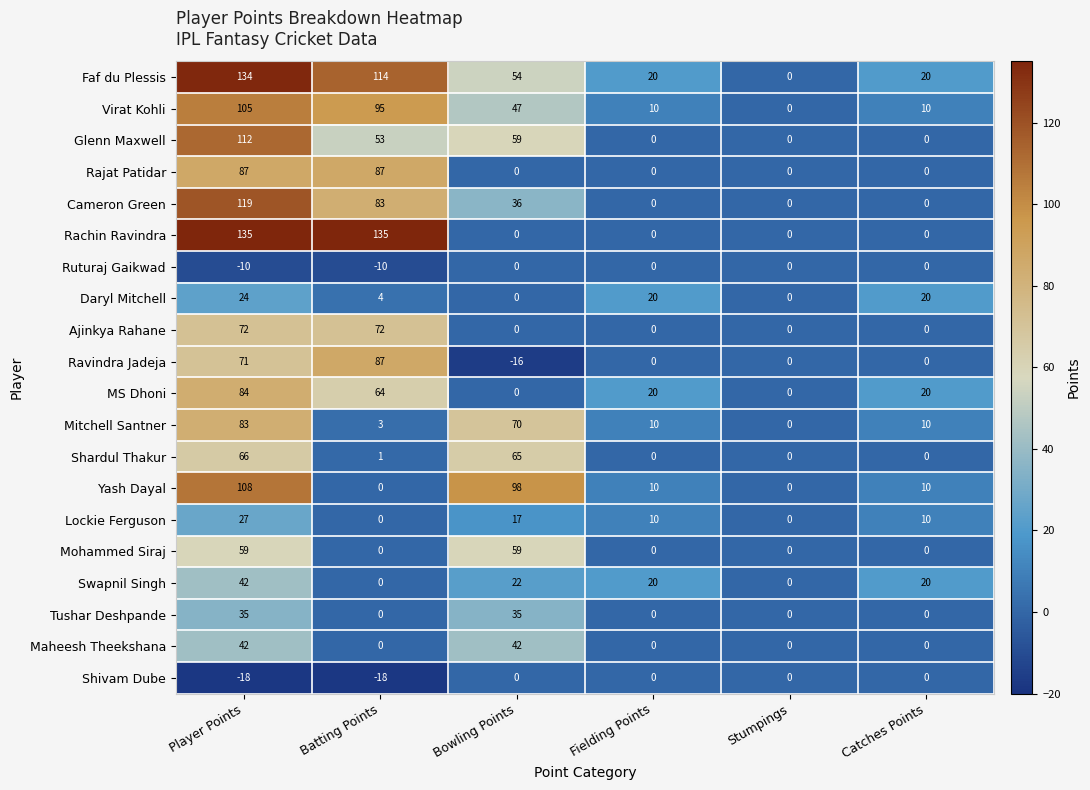

What is the minimum value shown in the chart?

-18